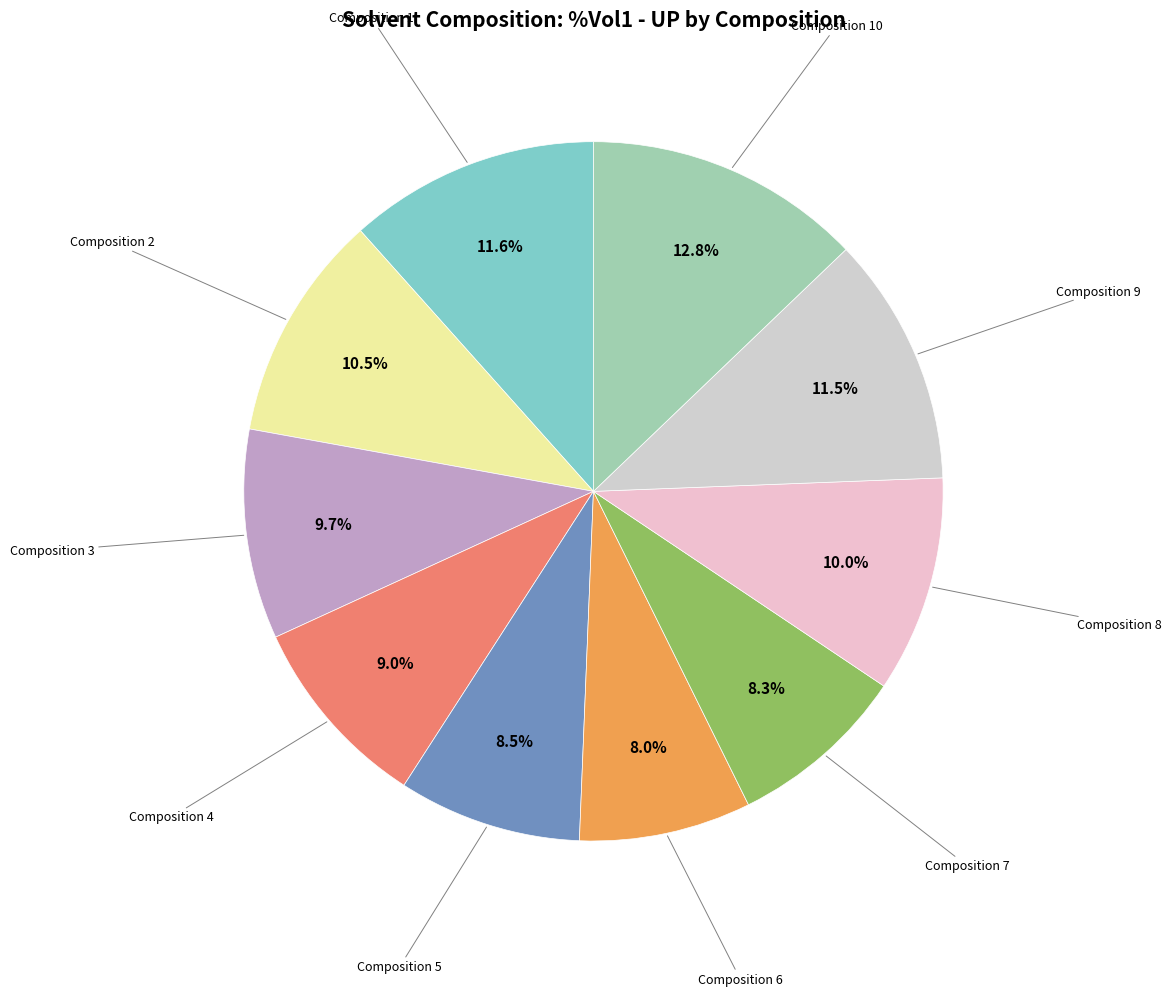

Is there a majority slice in this chart?

No